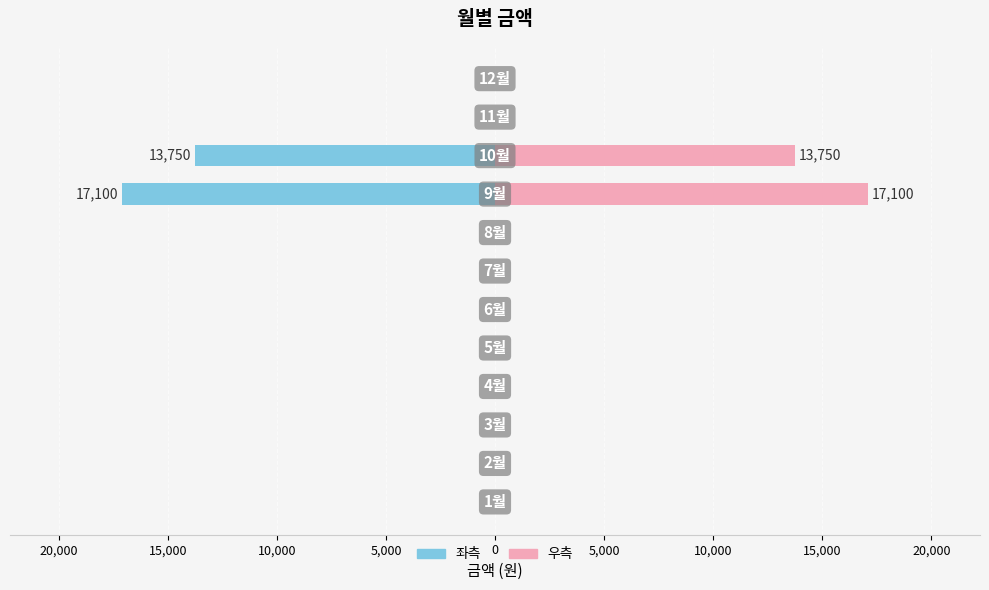

List the series in order of their overall mean, highest first.

월별금액 (우), 월별금액 (좌)